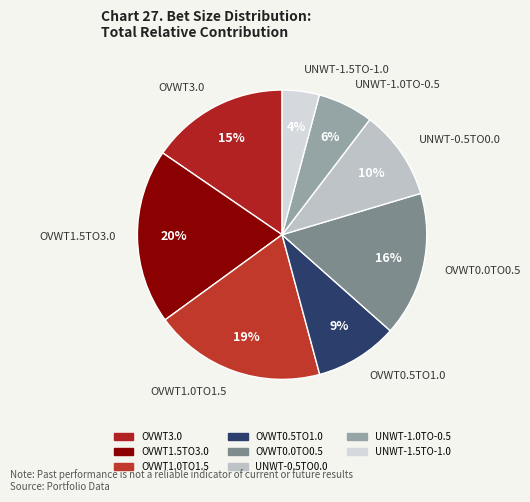

Do OVWT0.5TO1.0 and OVWT1.0TO1.5 together represent more than half of the pie?

No